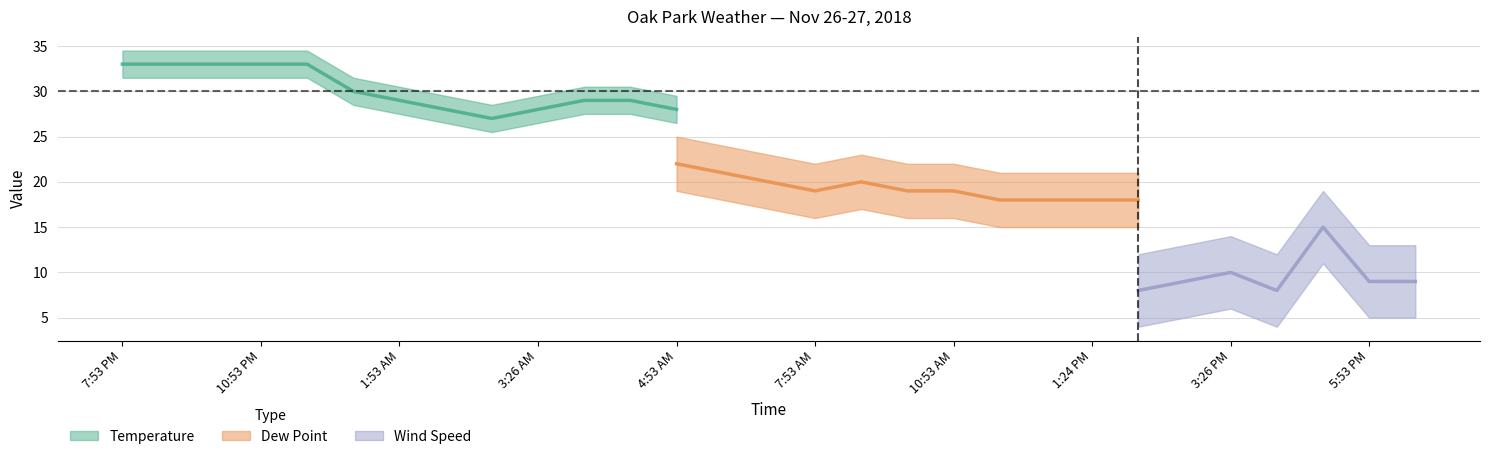

What is the label of the 21st point from the right?

2:53 AM